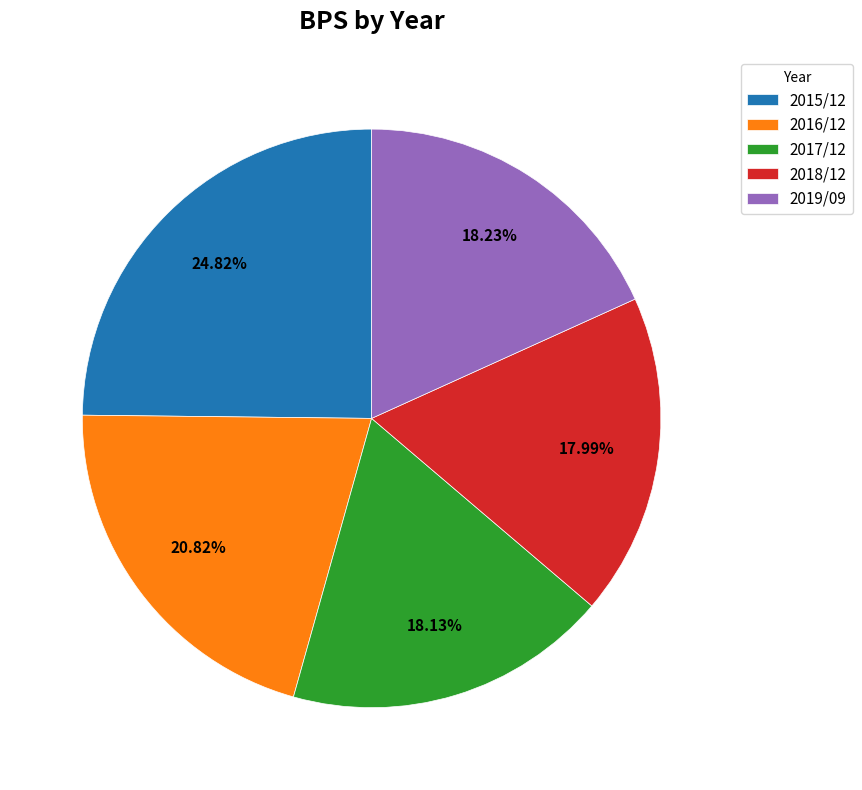

Between 2019/09 and 2016/12, which is larger?

2016/12